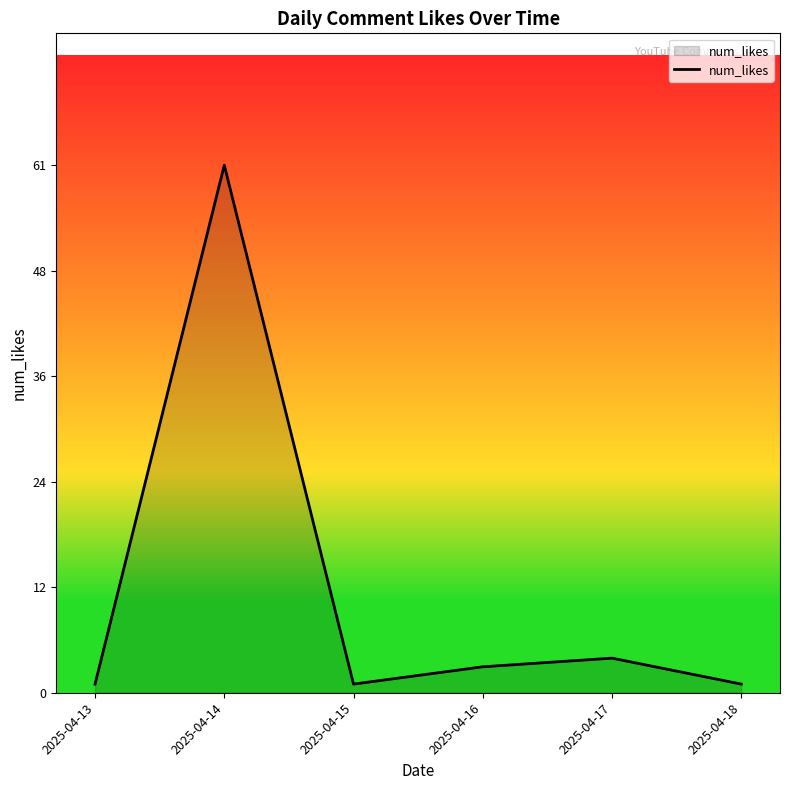

What is the value of the 6th point from the left?

1